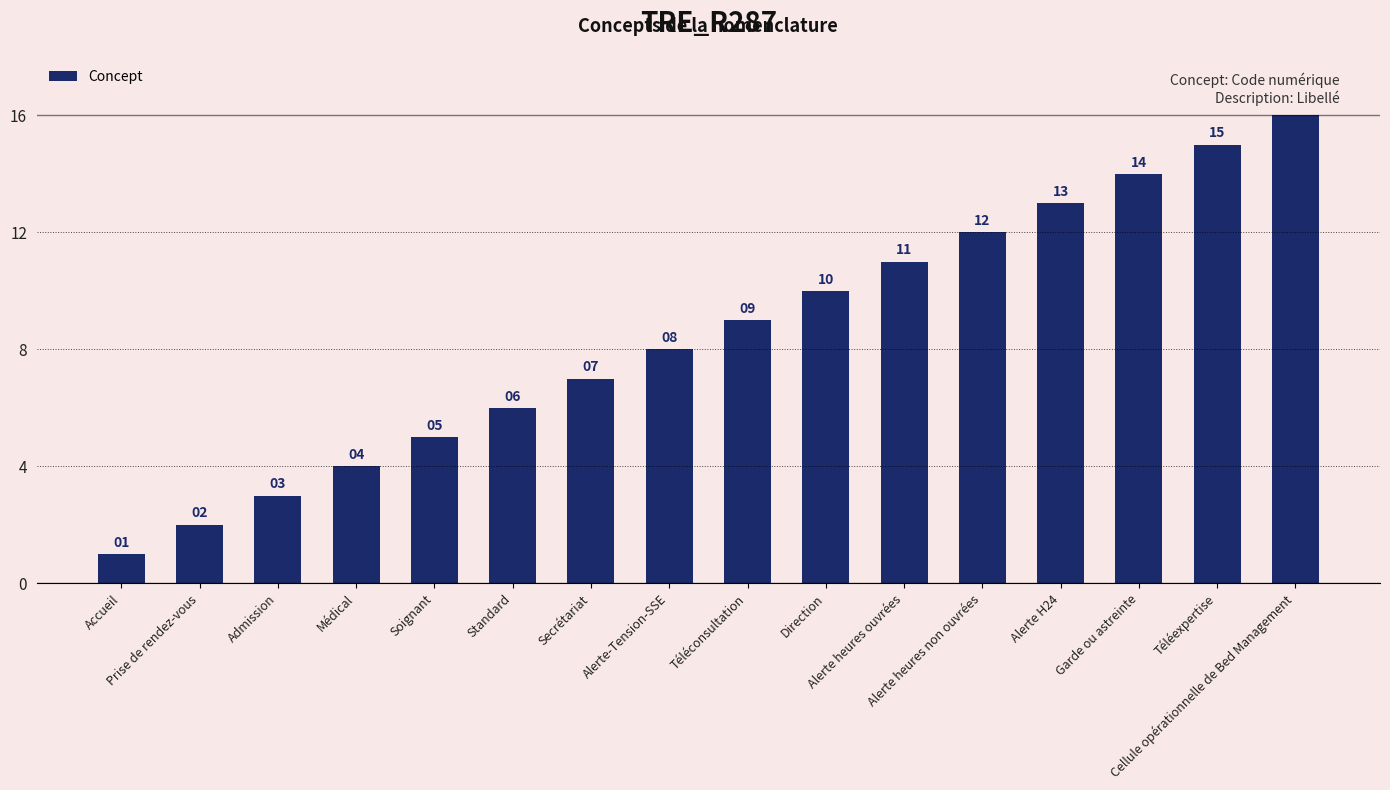

Reading left to right, list all the values displayed in this chart.

Accueil=1	Prise de rendez-vous=2	Admission=3	Médical=4	Soignant=5	Standard=6	Secrétariat=7	Alerte-Tension-SSE=8	Téléconsultation=9	Direction=10	Alerte heures ouvrées=11	Alerte heures non ouvrées=12	Alerte H24=13	Garde ou astreinte=14	Téléexpertise=15	Cellule opérationnelle de Bed Management=16